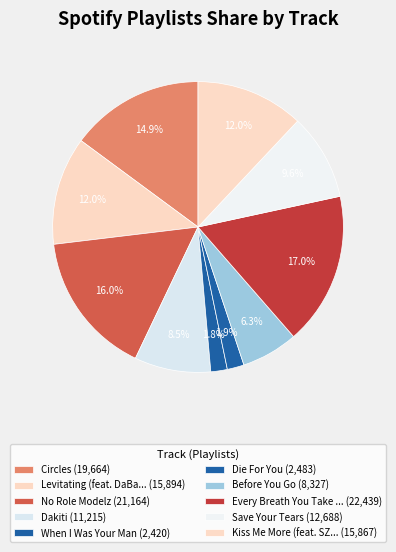

Is there any slice that represents more than half of the pie?

No